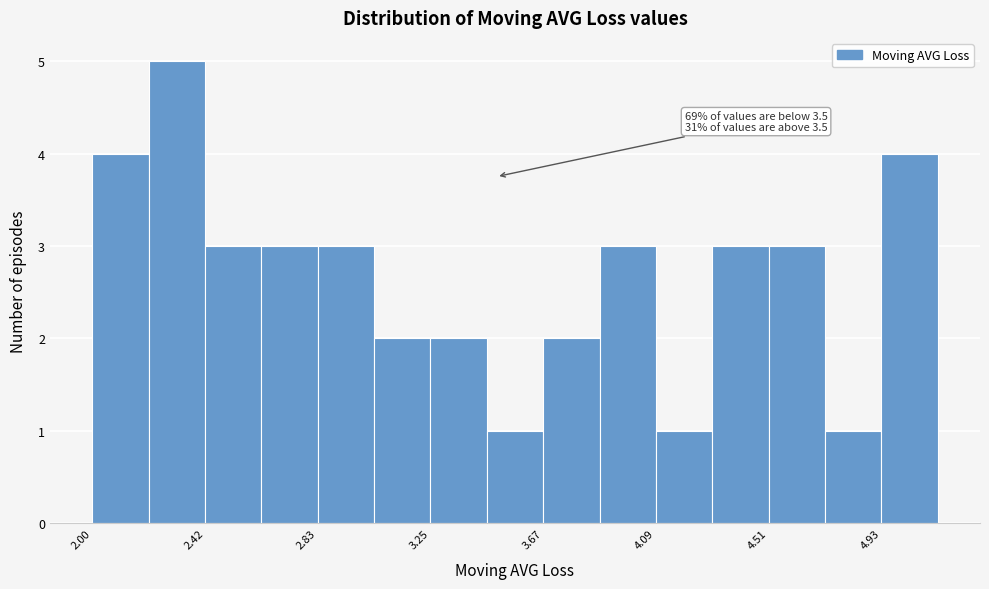

Which range on the x-axis has the tallest bar?

2.20 to 2.40